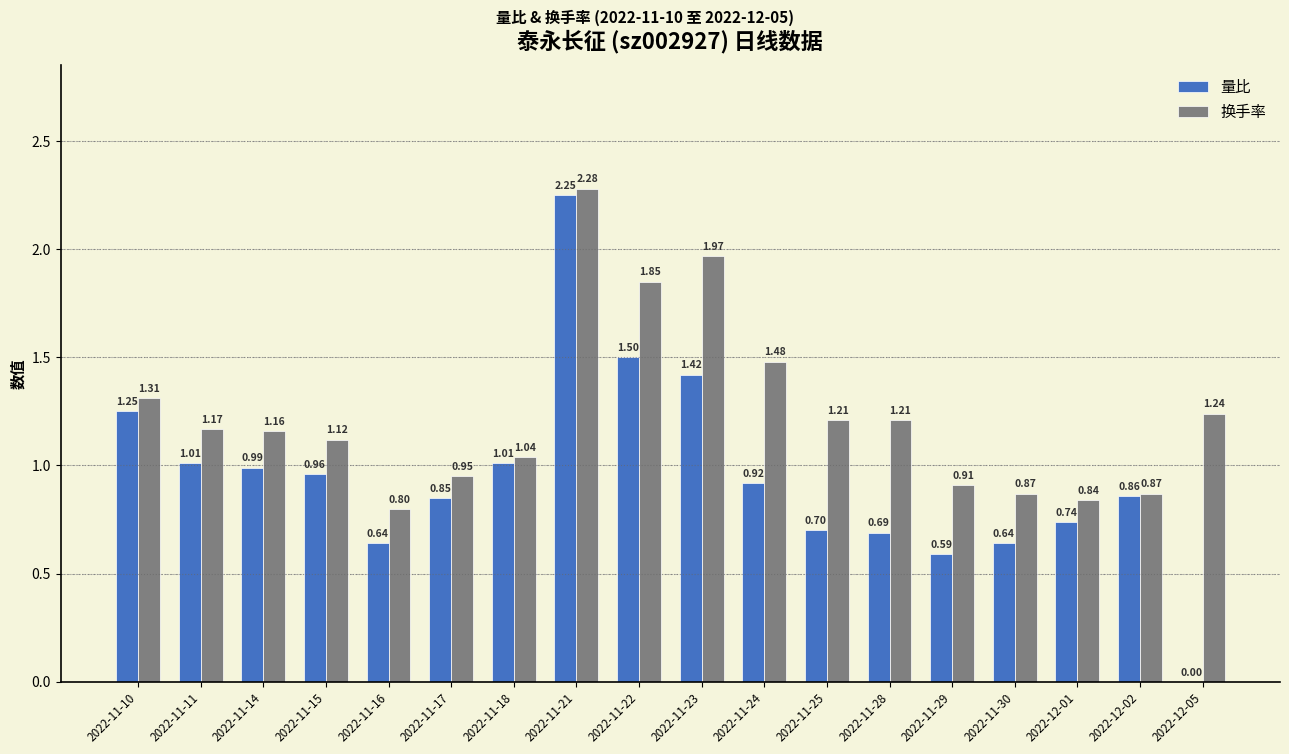

Which series changed the most between 2022-11-18 and 2022-12-02?

换手率